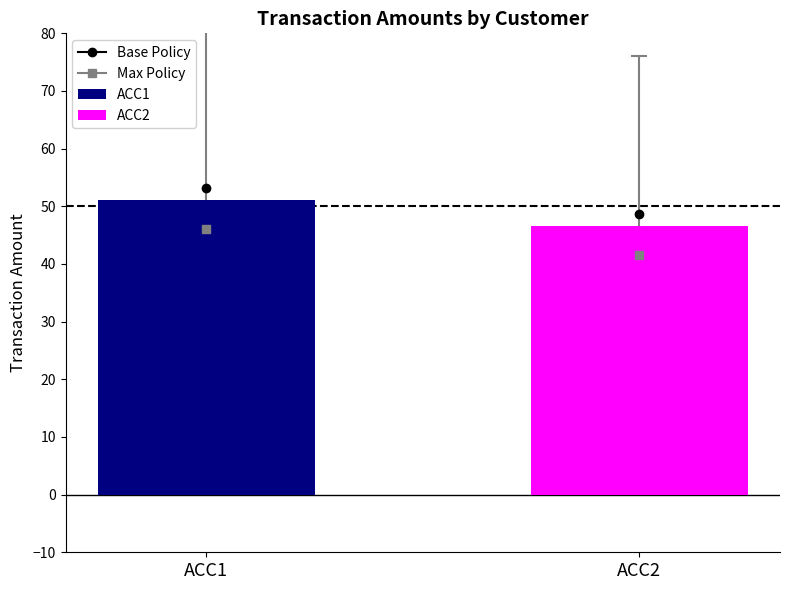

How many bars are there in total?

2